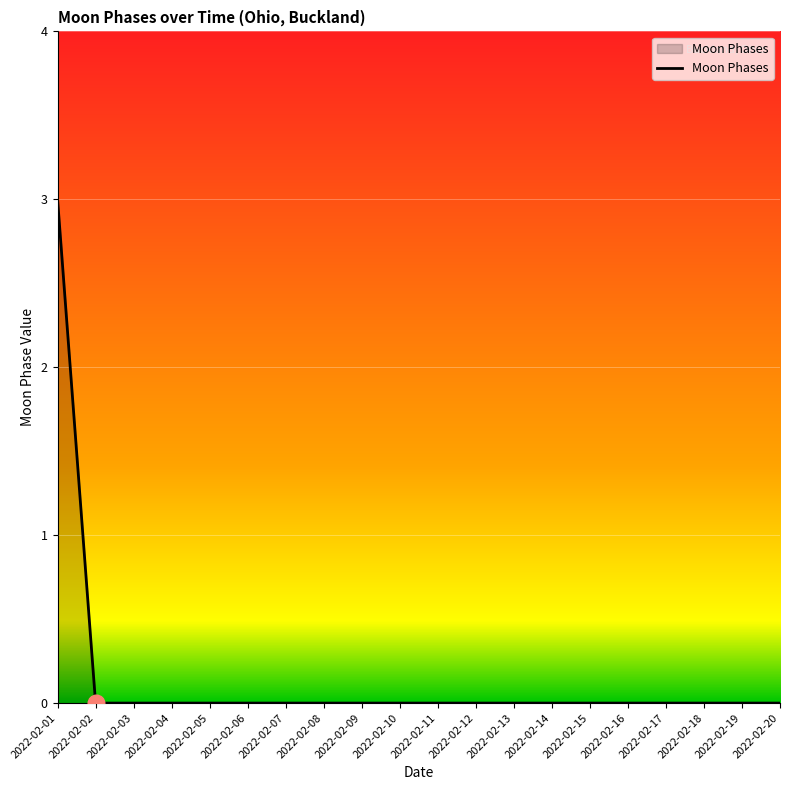

Count the number of data series in this chart.

1